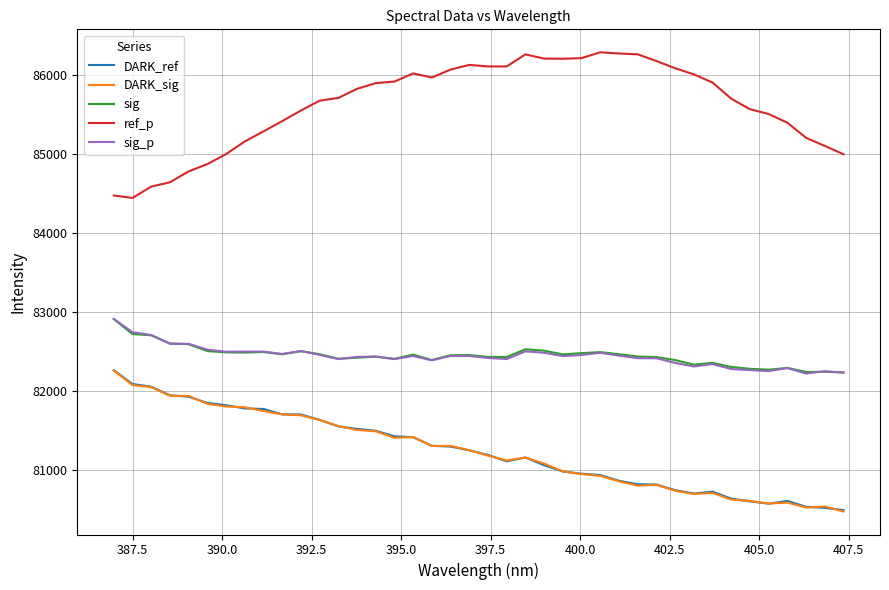

Which series has the largest total across all categories?

ref_p